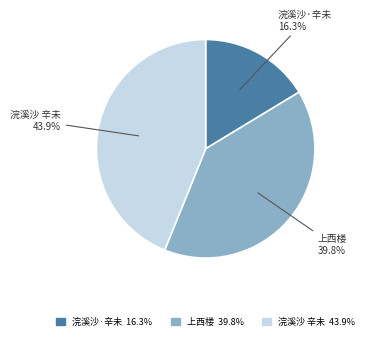

Which slice is the smallest?

浣溪沙·辛未